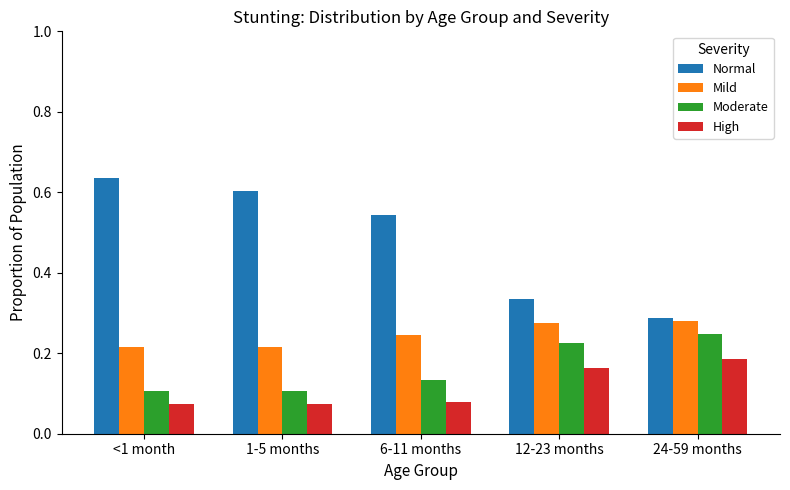

How many bars are there in total?

20